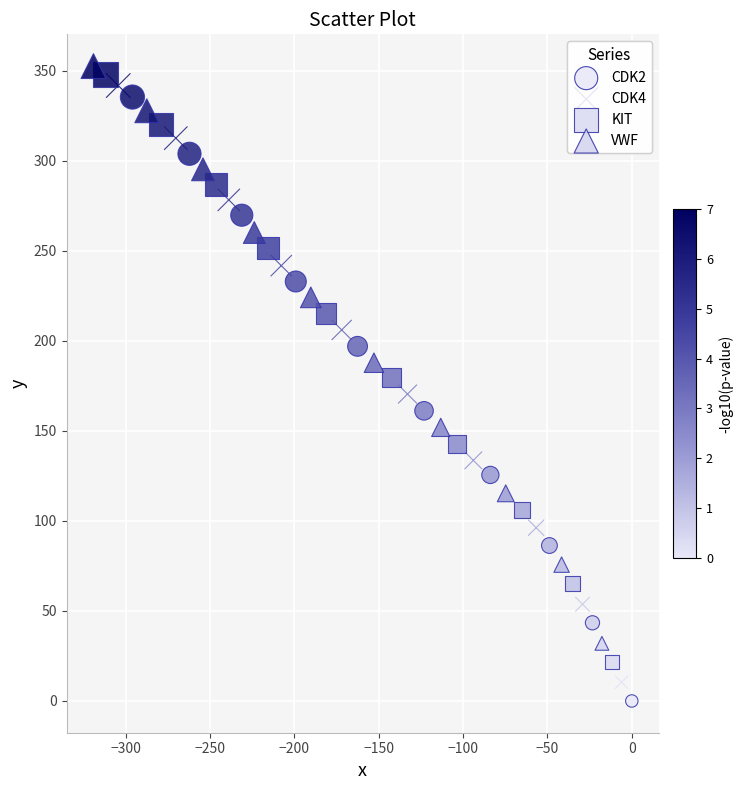

Which series contains the lowest Y value?

CDK2